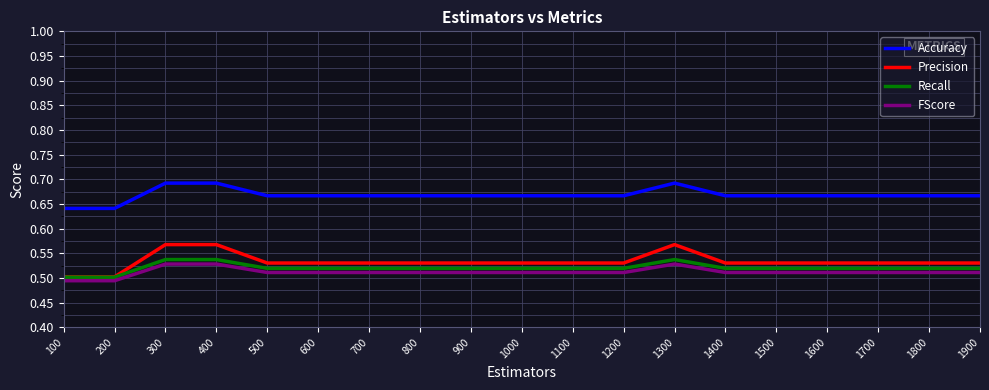

What is the total value across all series at 1000?

2.2